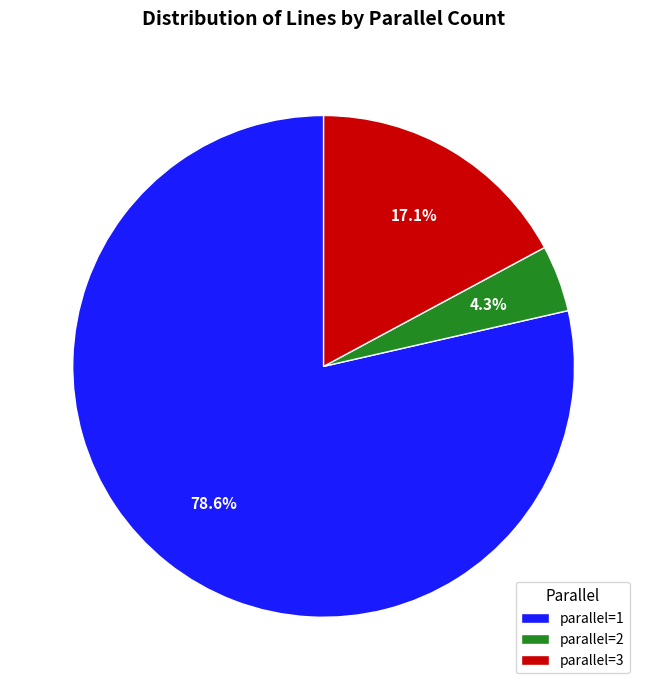

Rank the categories by value from highest to lowest.

parallel=1, parallel=3, parallel=2